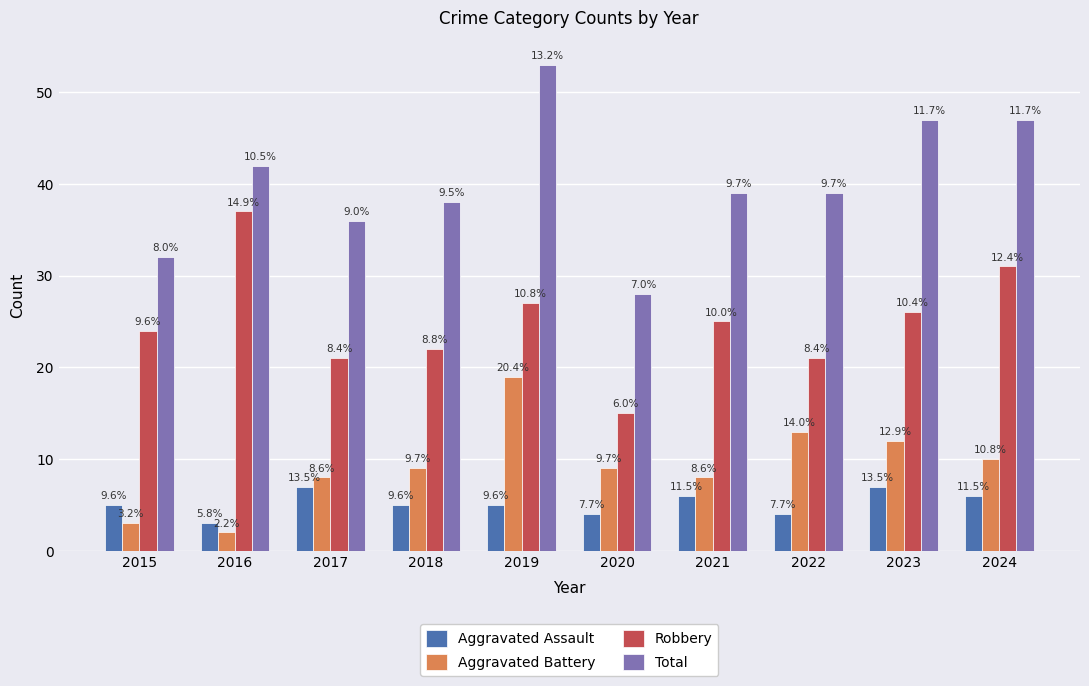

What are all the series names shown in the legend?

Aggravated Assault, Aggravated Battery, Robbery, Total